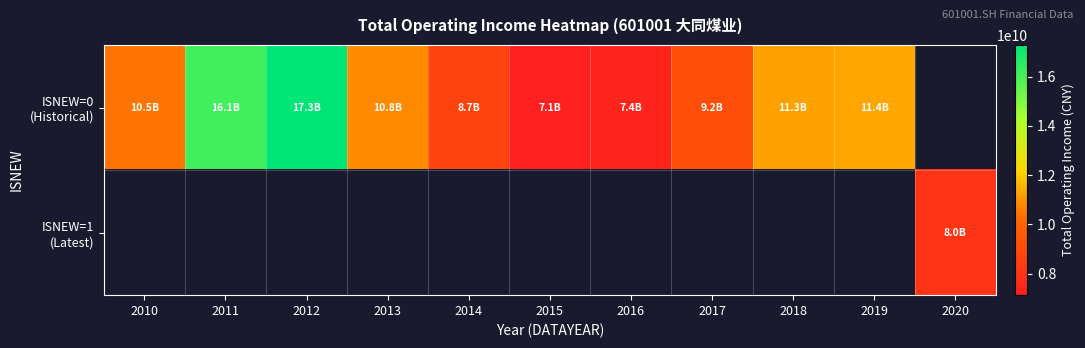

How many values in the ISNEW=0 (Historical) series exceed 10843633159?

5